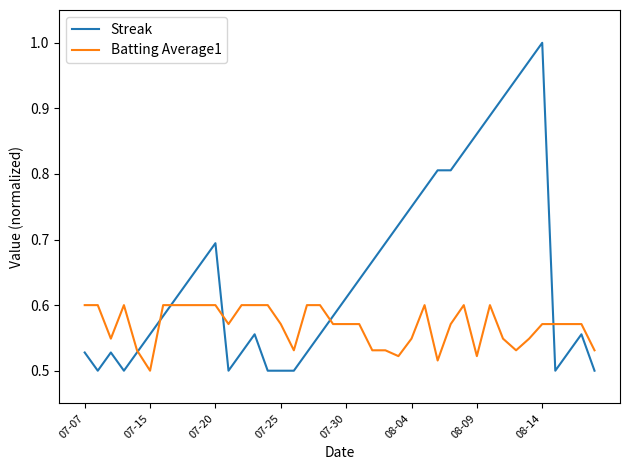

How many lines are shown in the chart?

2